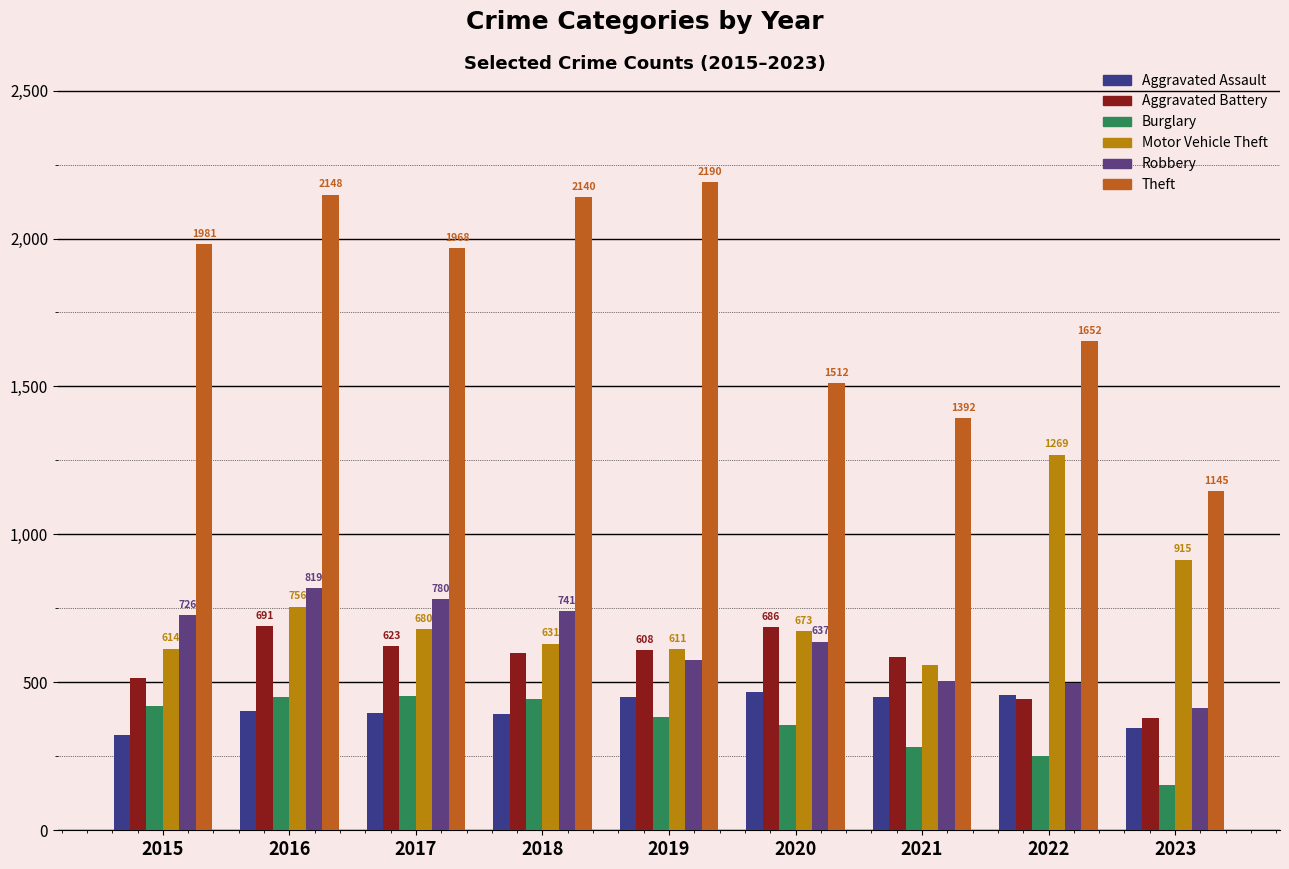

What is the total value across all series at 2015?

4580